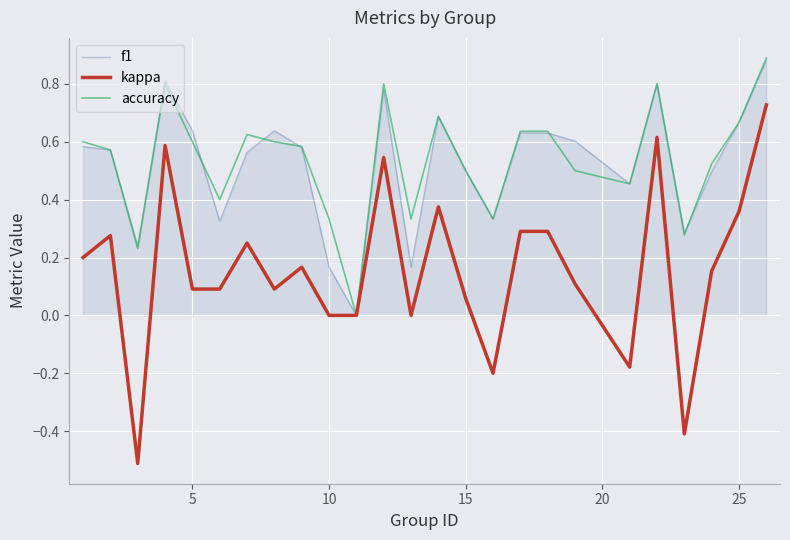

How many values in f1 are above zero?

24